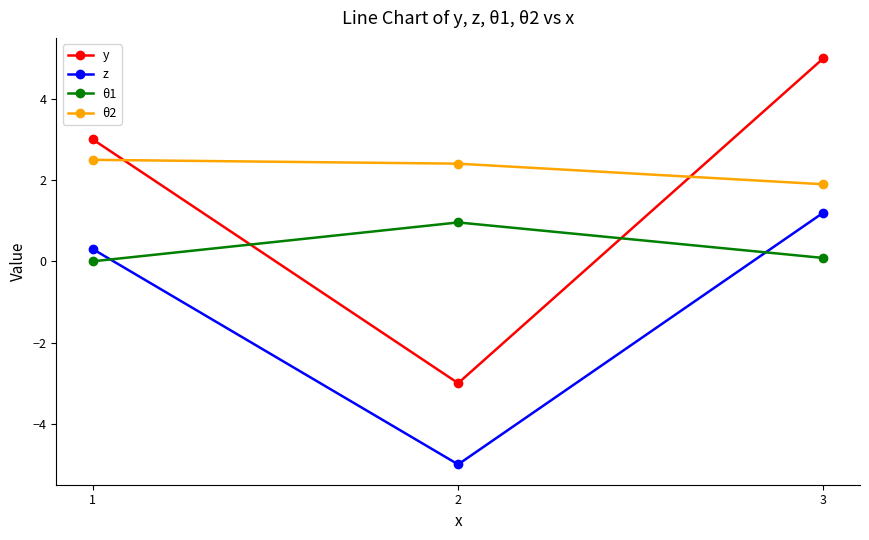

At how many categories does at least one series exceed 4?

1